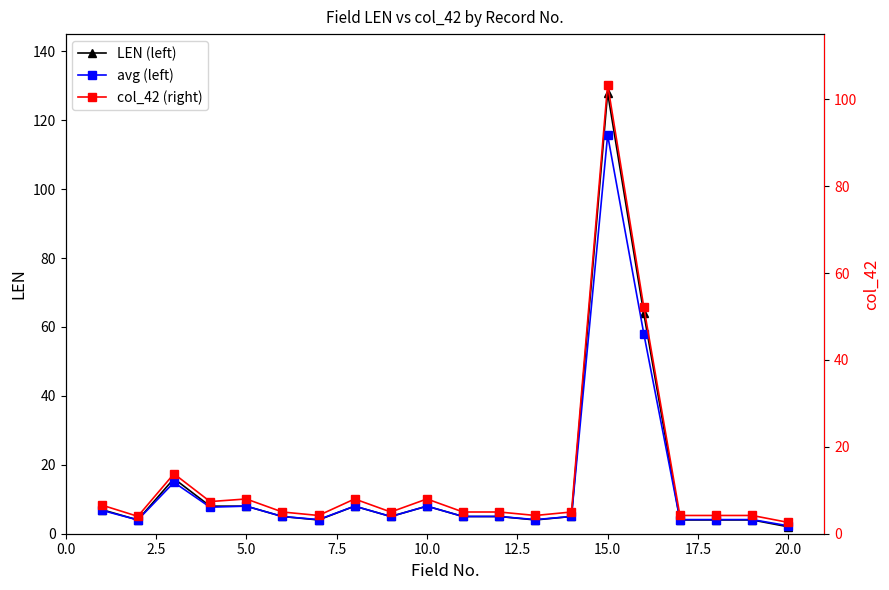

Which series has the widest spread of values?

LEN (left)